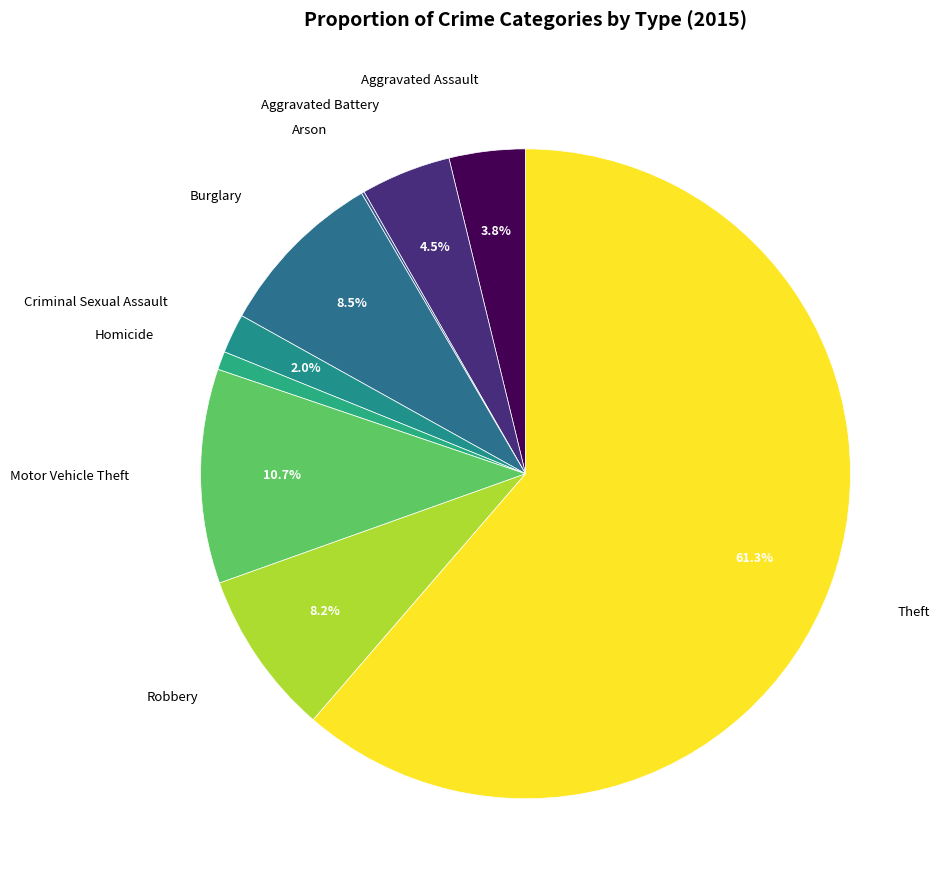

Rank the categories by value from lowest to highest.

Arson, Homicide, Criminal Sexual Assault, Aggravated Assault, Aggravated Battery, Robbery, Burglary, Motor Vehicle Theft, Theft